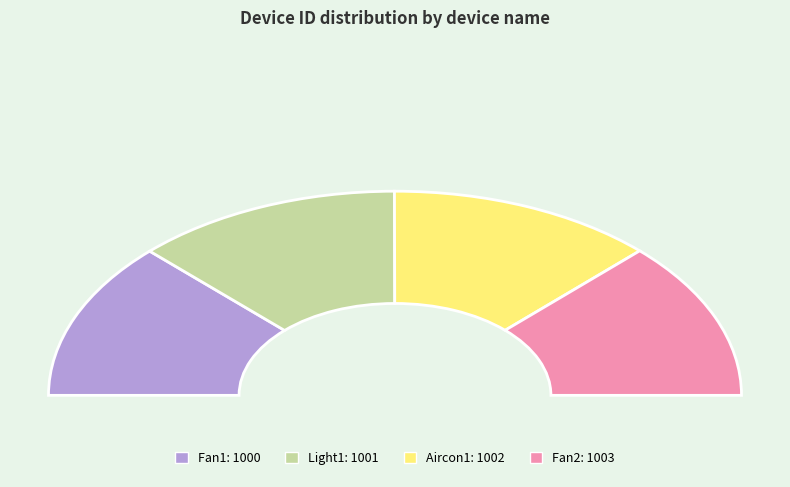

Rank the categories by value from highest to lowest.

Fan2, Aircon1, Light1, Fan1